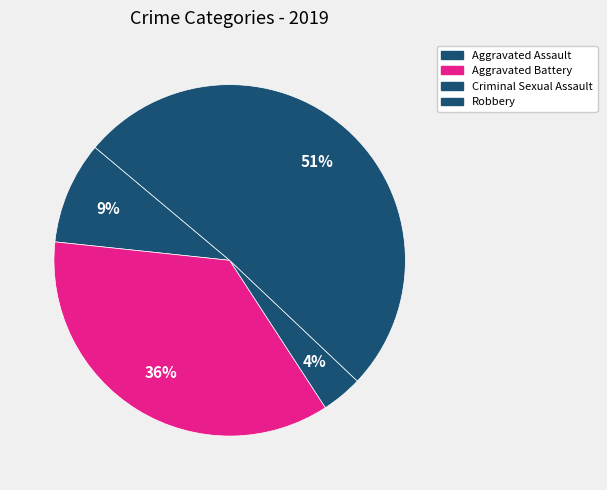

Count the number of slices in the pie.

4